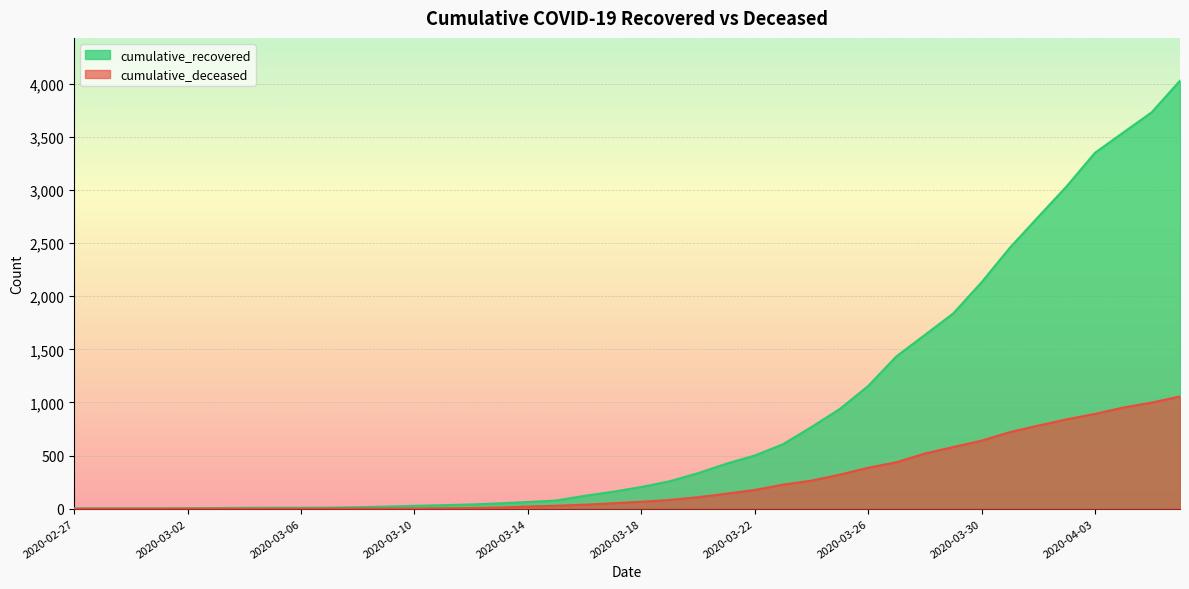

At how many categories does at least one series exceed 1571?

10